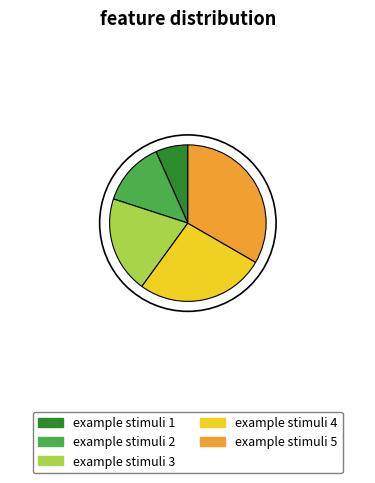

Rank the categories by value from highest to lowest.

example stimuli 5, example stimuli 4, example stimuli 3, example stimuli 2, example stimuli 1